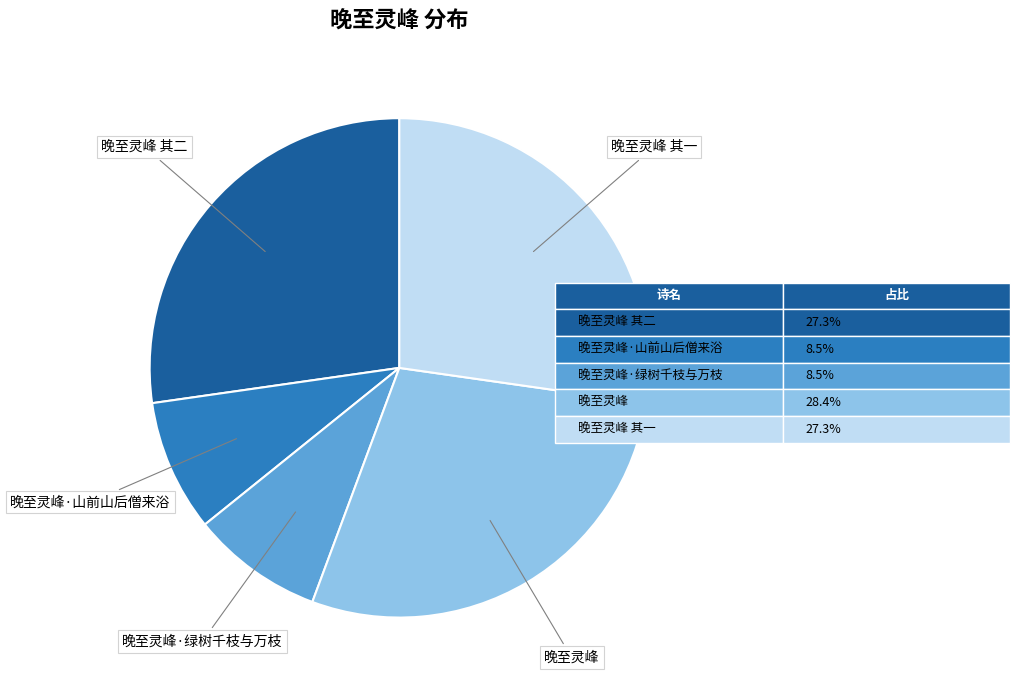

Is there any slice that represents more than half of the pie?

No